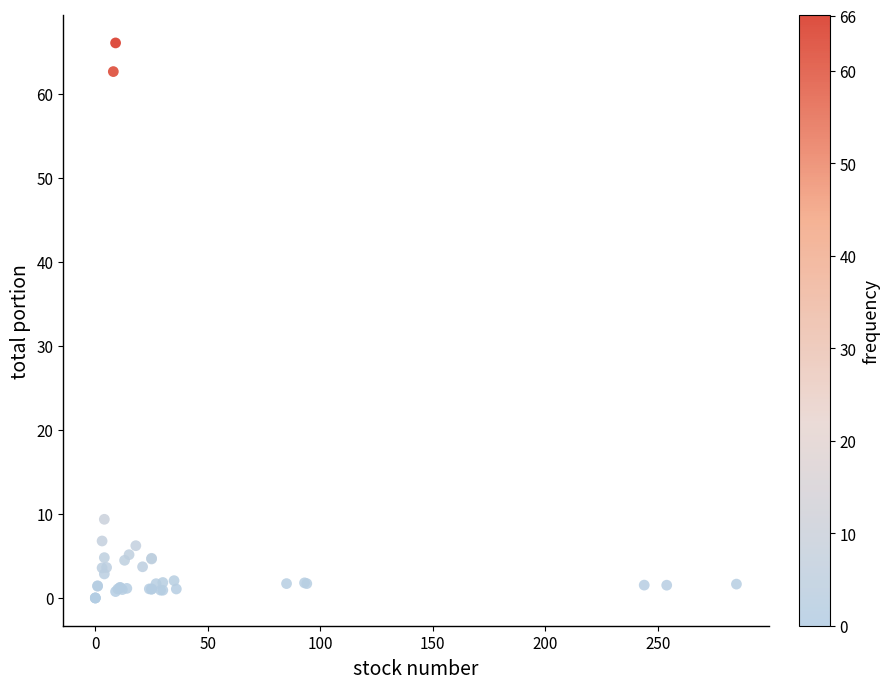

What Y value in the scatter plot is closest to 33?

9.4